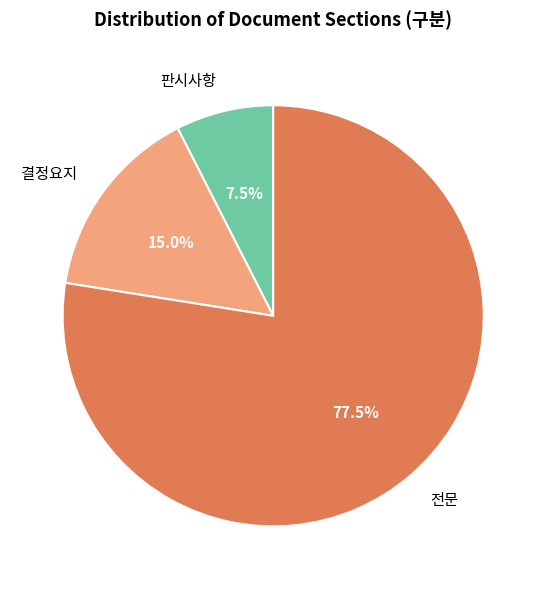

What is the largest slice in the pie chart?

전문